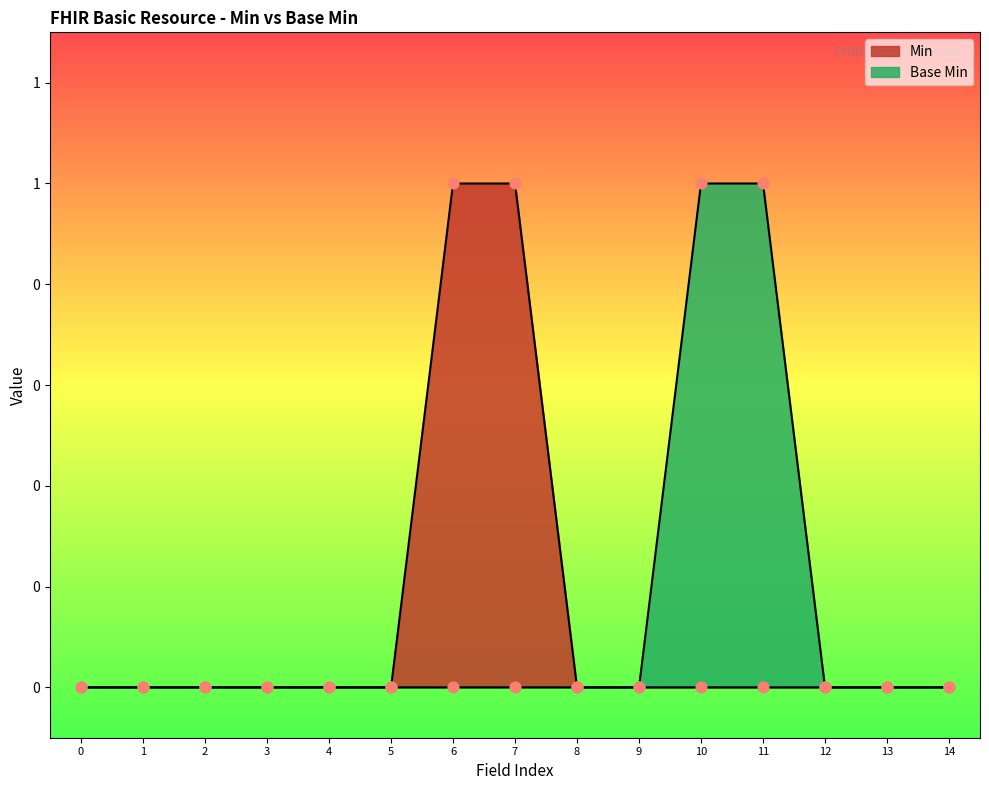

What are all the series names shown in the legend?

Min, Base Min